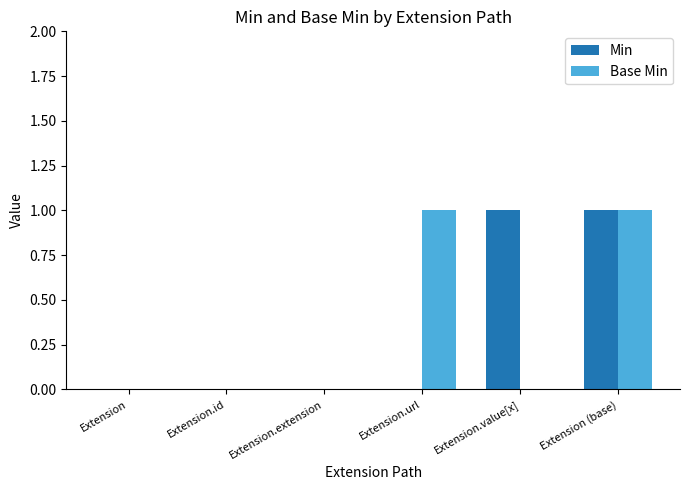

Between Extension.id and Extension.url, which series saw the biggest shift?

Base Min